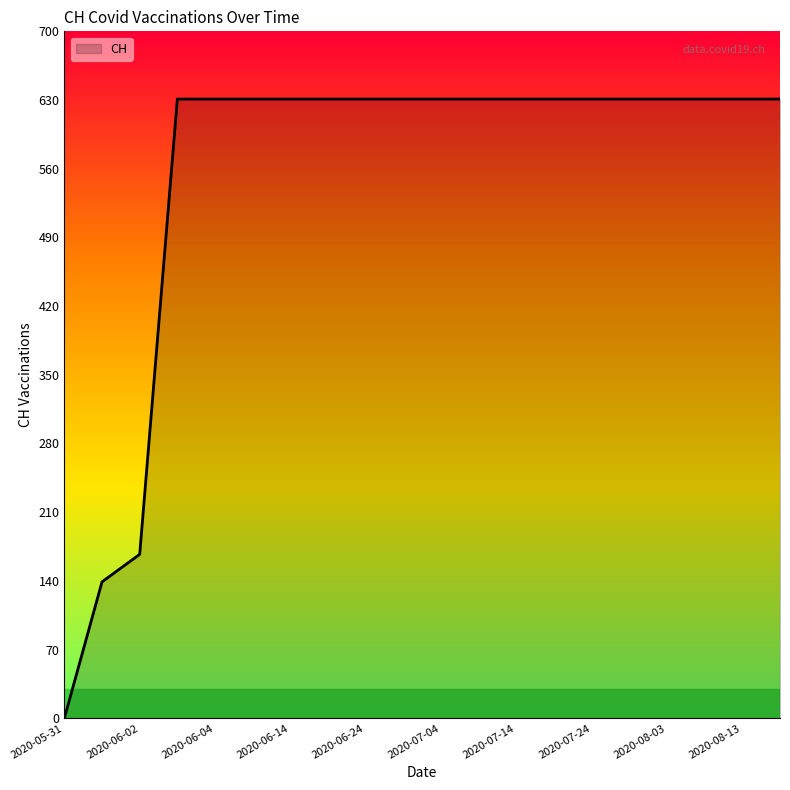

What is the maximum value shown in the chart?

631